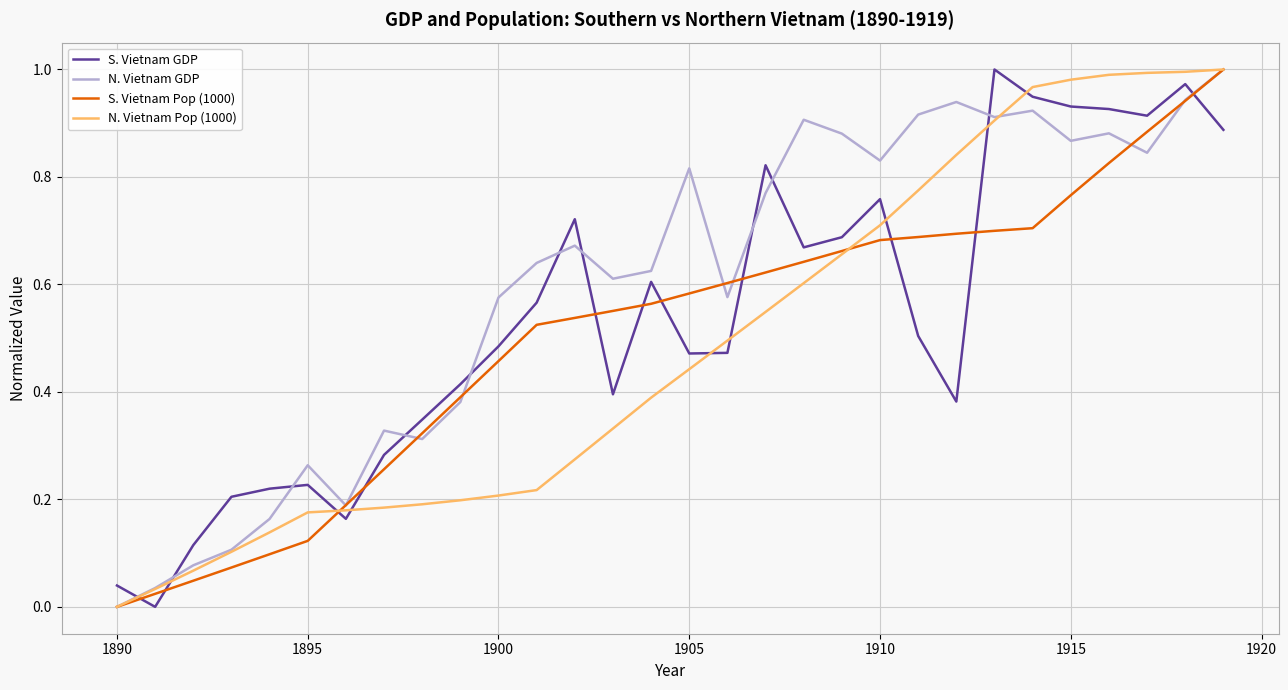

Does the chart display data point markers on the line(s)?

No